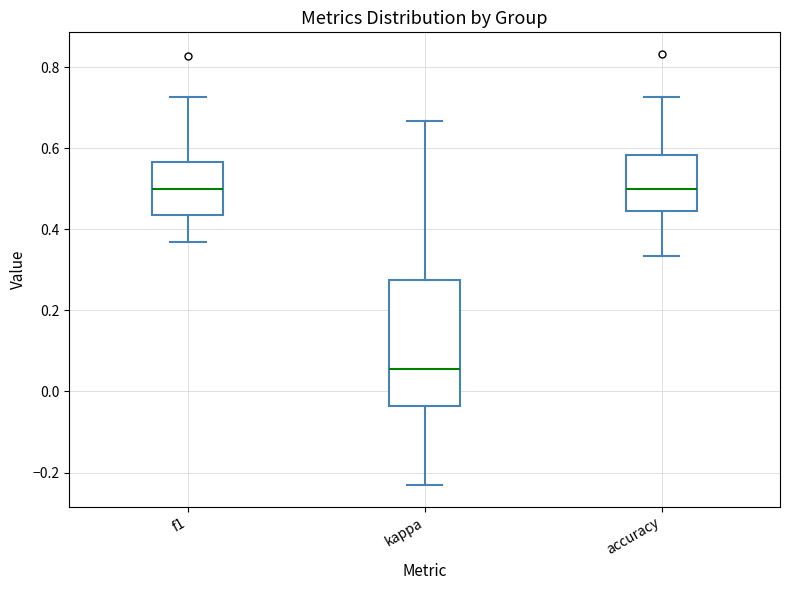

Comparing the boxes themselves (not the whiskers), which one is the tallest?

kappa